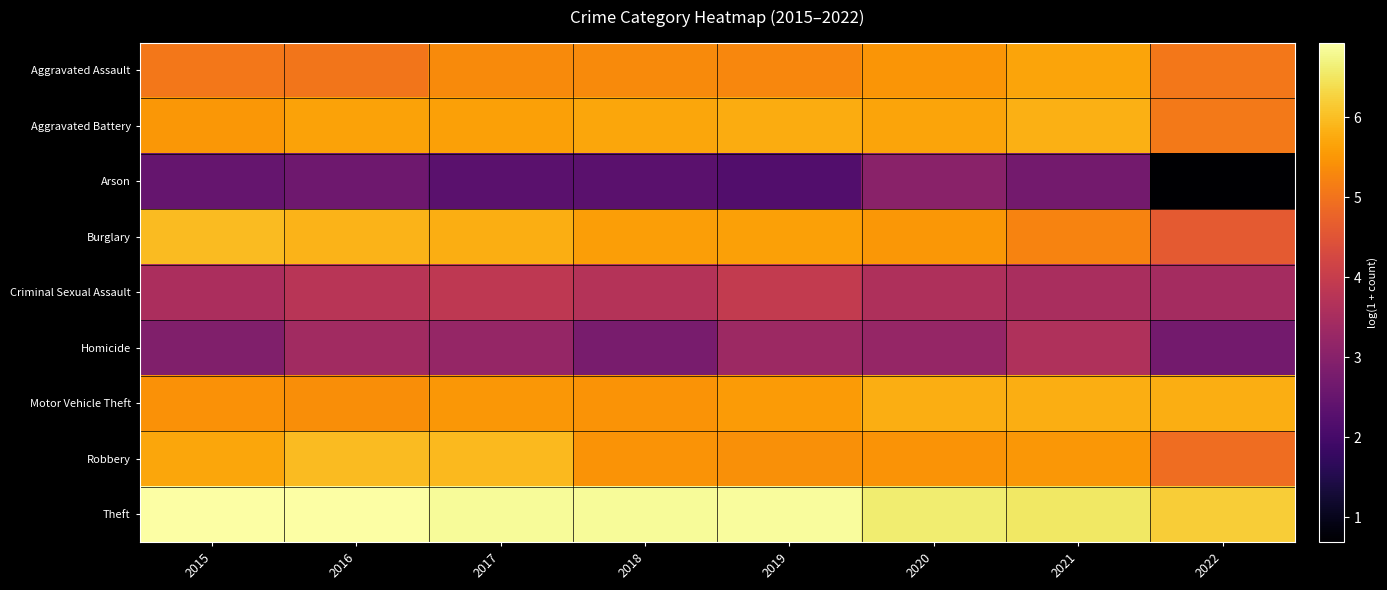

Reading left to right, list all the values displayed in this chart.

Aggravated Assault: 2015=5.1	2016=5.0	2017=5.3	2018=5.3	2019=5.3	2020=5.5	2021=5.7	2022=5.1
Aggravated Battery: 2015=5.5	2016=5.7	2017=5.6	2018=5.7	2019=5.8	2020=5.7	2021=5.8	2022=5.1
Arson: 2015=2.5	2016=2.6	2017=2.3	2018=2.3	2019=2.2	2020=3.0	2021=2.7	2022=0.7
Burglary: 2015=6.0	2016=5.9	2017=5.8	2018=5.6	2019=5.6	2020=5.5	2021=5.2	2022=4.6
Criminal Sexual Assault: 2015=3.6	2016=3.8	2017=3.9	2018=3.7	2019=4.0	2020=3.6	2021=3.5	2022=3.5
Homicide: 2015=2.9	2016=3.4	2017=3.2	2018=2.8	2019=3.3	2020=3.2	2021=3.6	2022=2.7
Motor Vehicle Theft: 2015=5.4	2016=5.4	2017=5.5	2018=5.5	2019=5.6	2020=5.8	2021=5.8	2022=5.8
Robbery: 2015=5.7	2016=6.0	2017=5.9	2018=5.5	2019=5.4	2020=5.5	2021=5.5	2022=4.9
Theft: 2015=6.9	2016=6.9	2017=6.8	2018=6.8	2019=6.9	2020=6.6	2021=6.5	2022=6.2